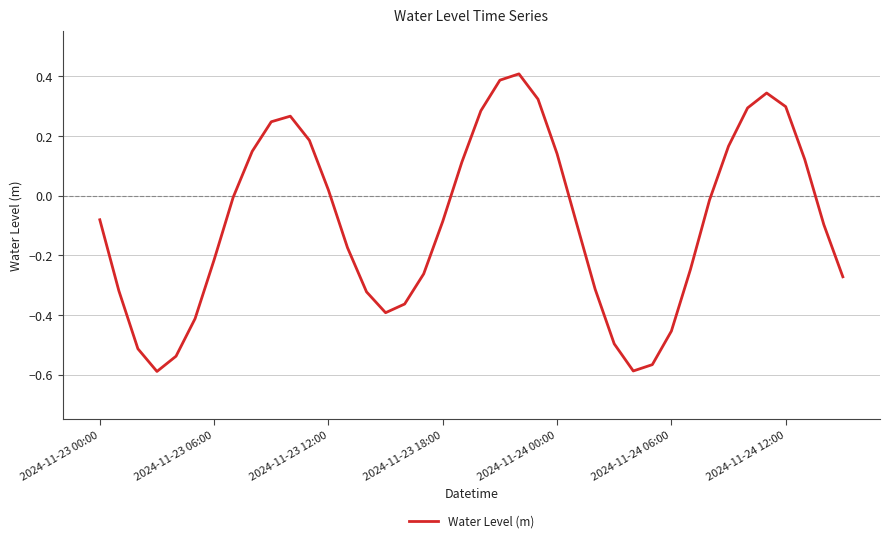

What is the difference between the maximum and minimum values?

1.0